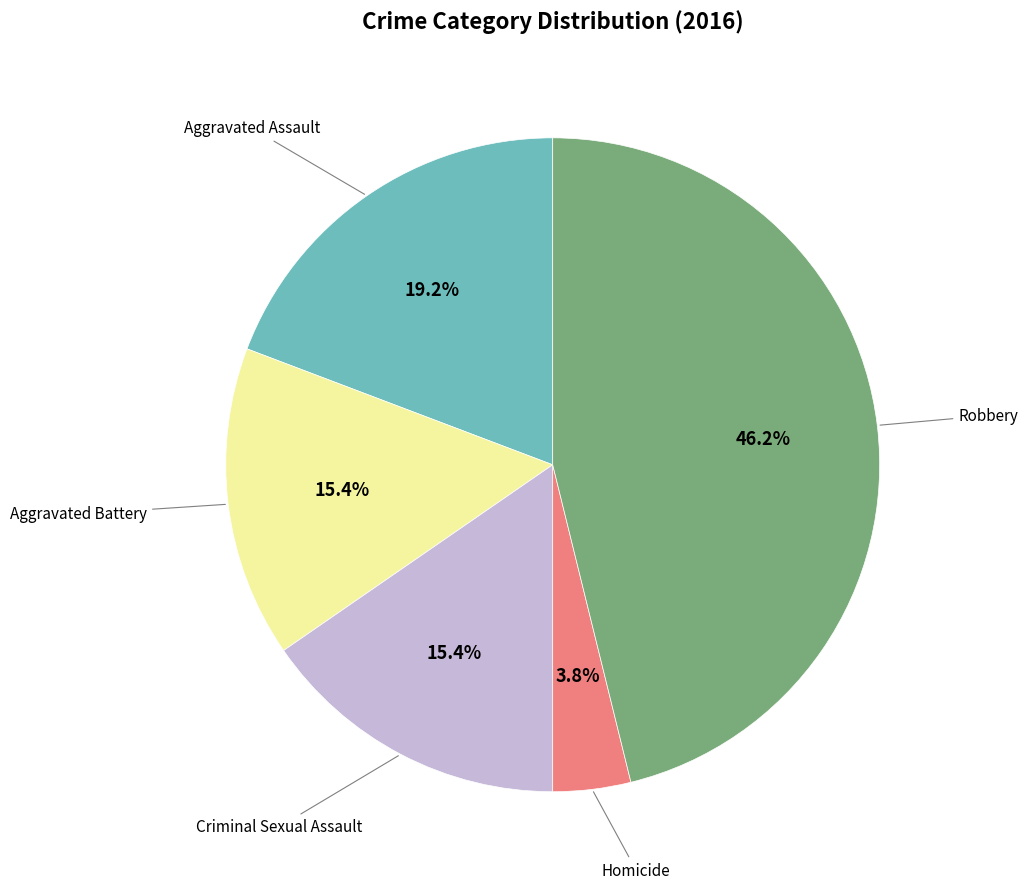

Is there a majority slice in this chart?

No